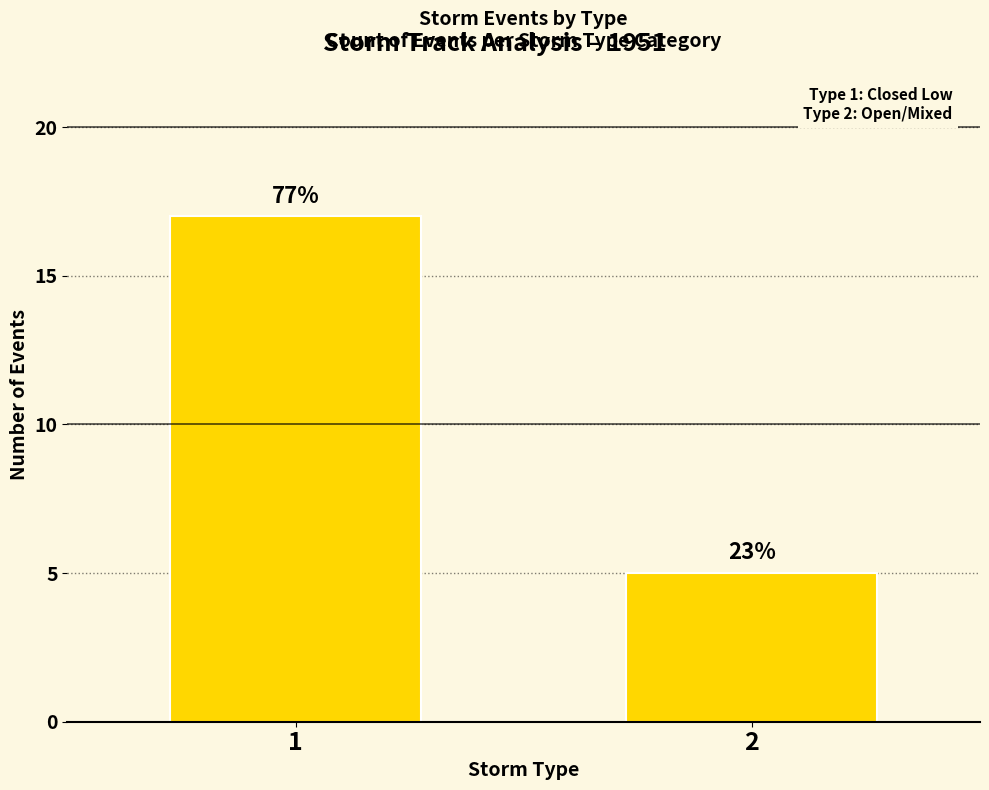

What is the approximate value at 2?

5